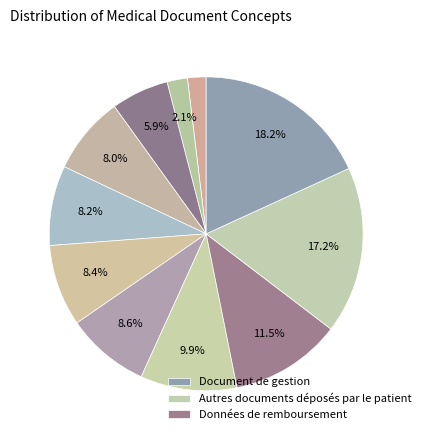

Which slice is the largest?

Document de gestion